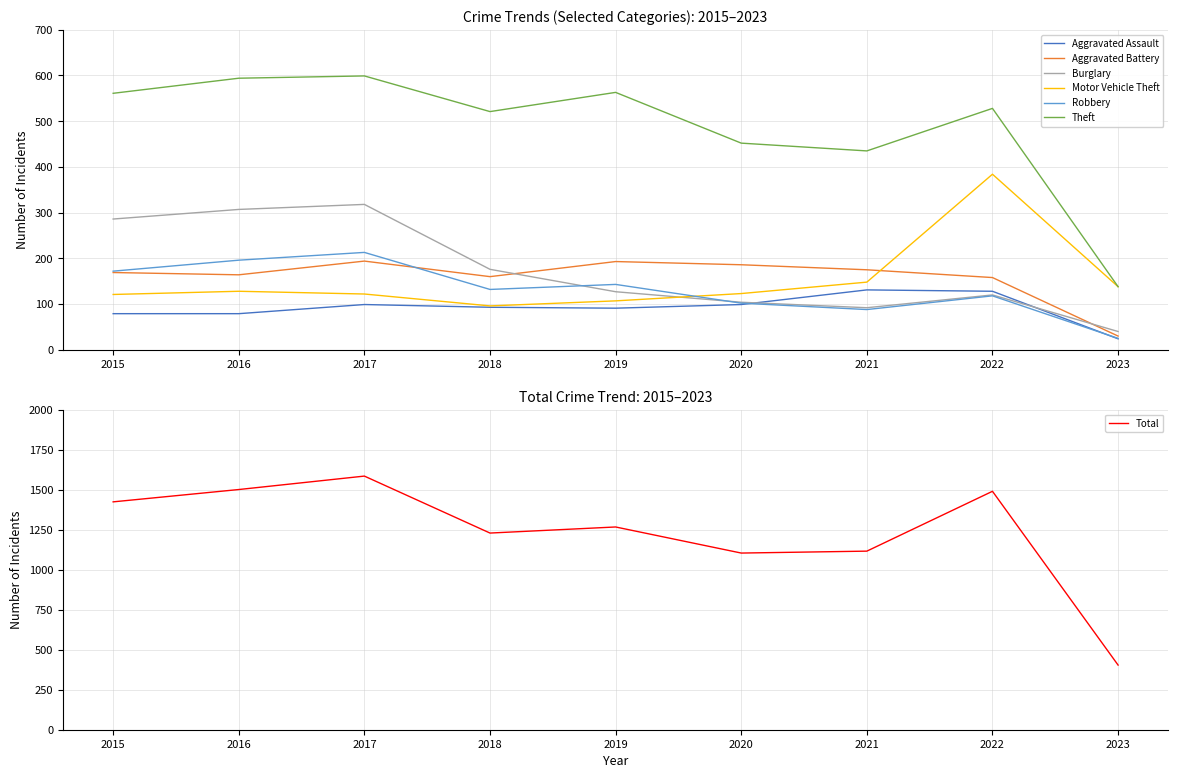

True or false: Robbery has a value of 38 at 2022.

False